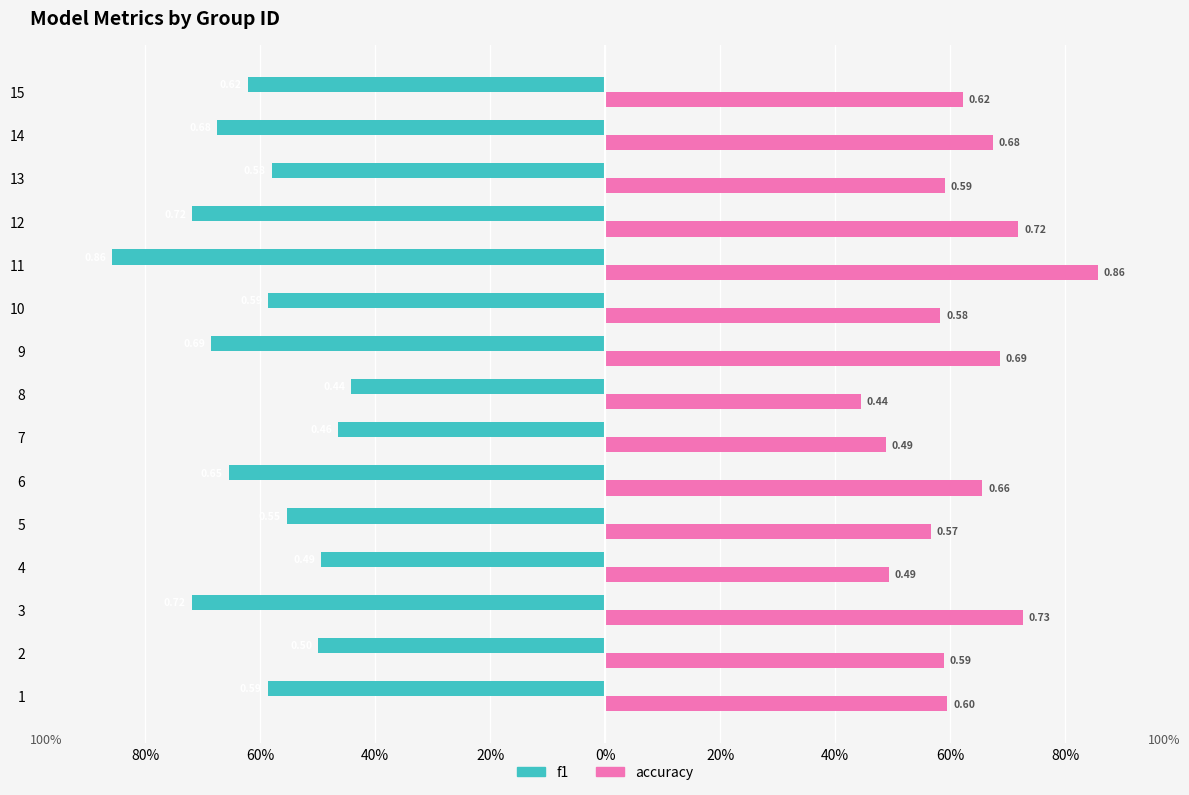

What are all the series names shown in the legend?

f1, accuracy